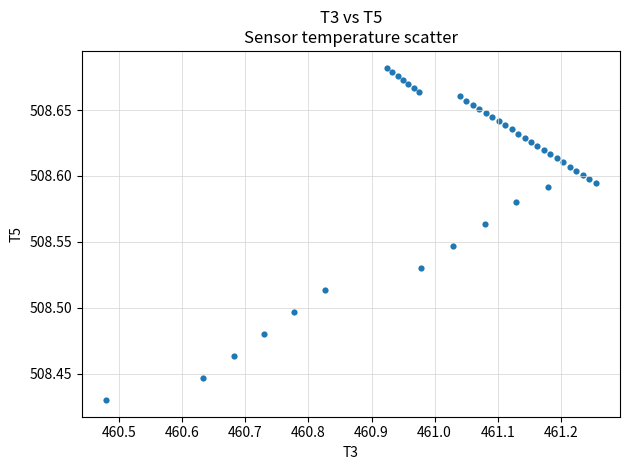

What is the range of X values (max minus min)?

0.8